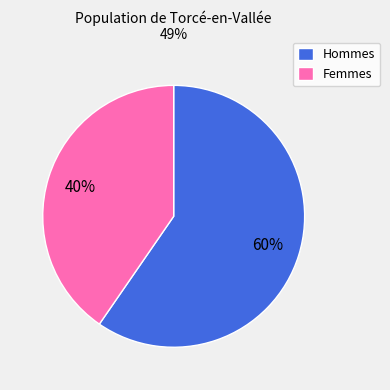

What percentage is the Hommes slice, to the nearest percent?

60%